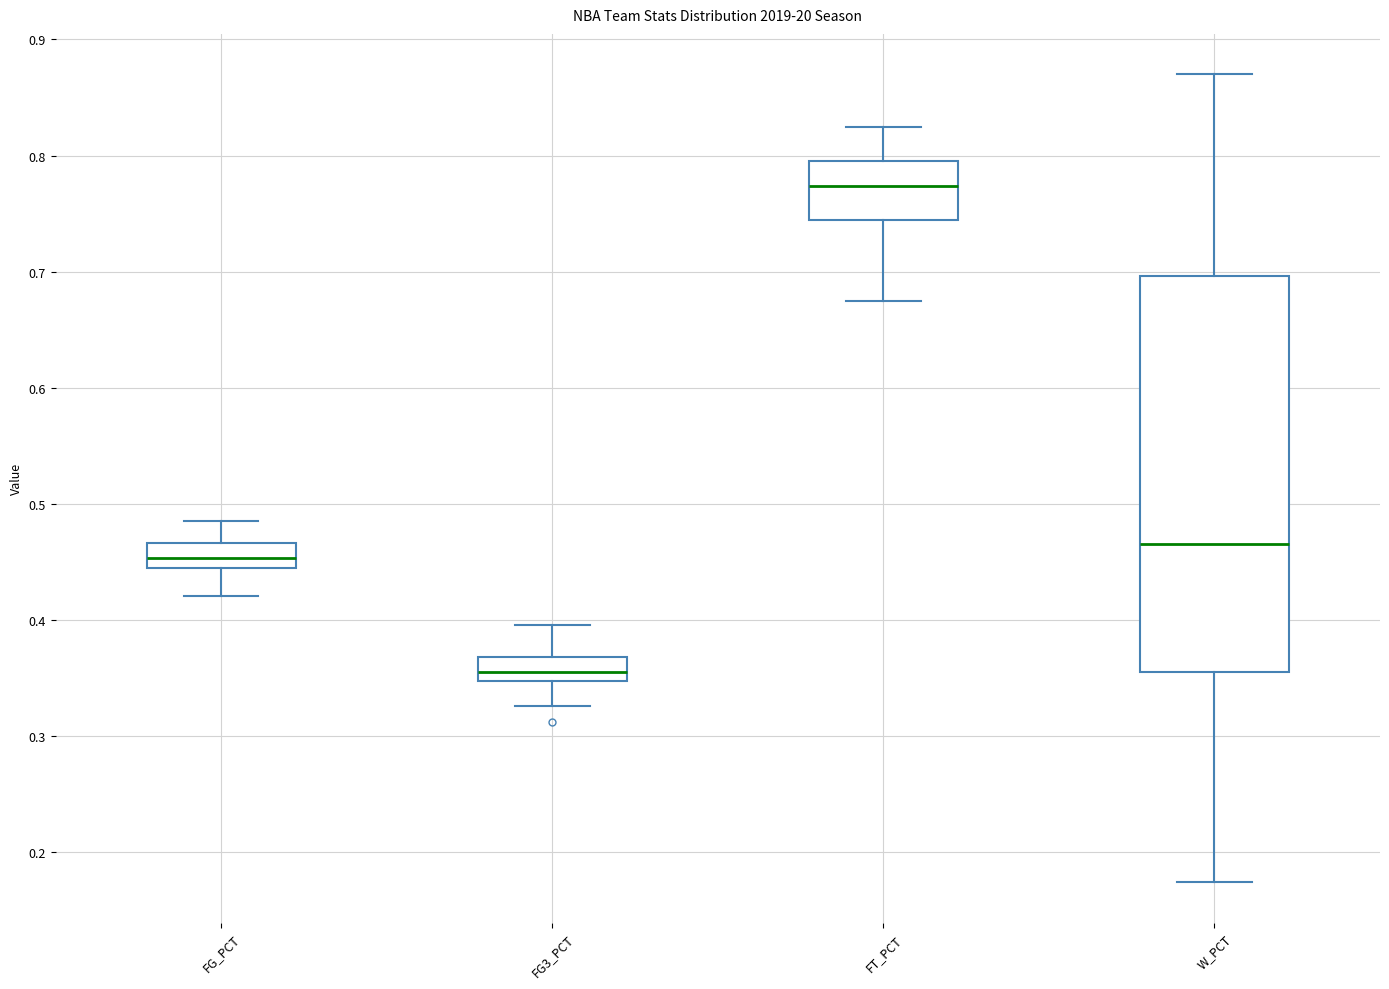

Comparing the boxes themselves (not the whiskers), which one is the tallest?

W_PCT